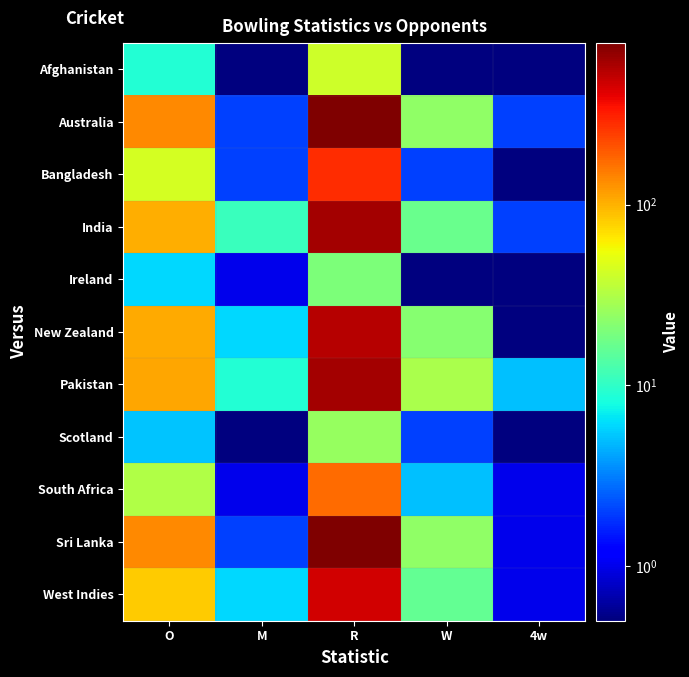

Which has a higher value, 4w or W?

4w